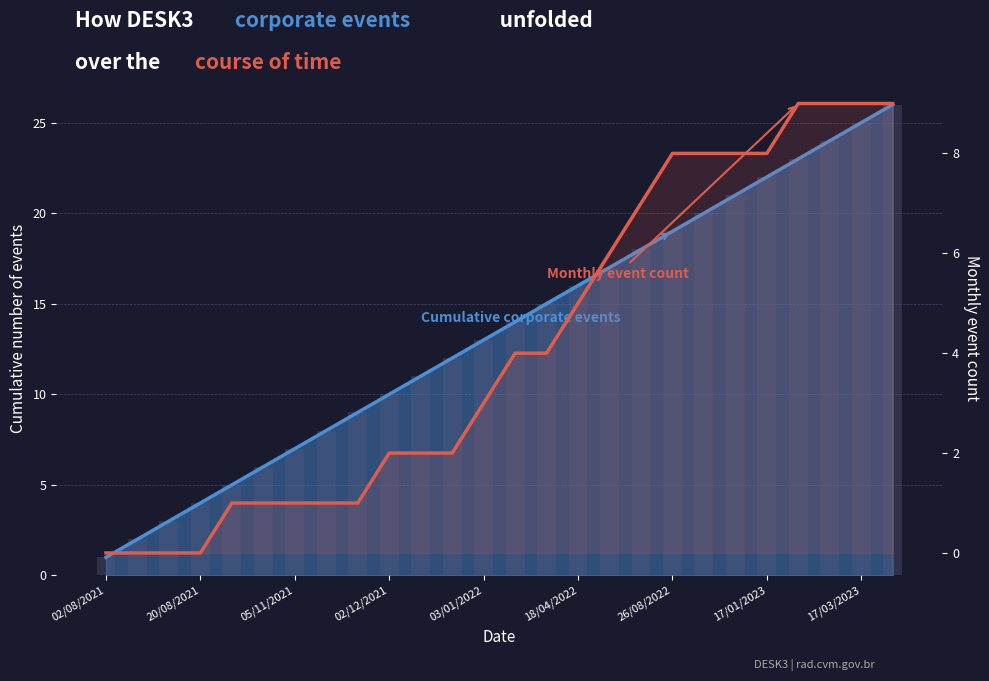

Between 17 and 05/11/2021, which is larger?

17